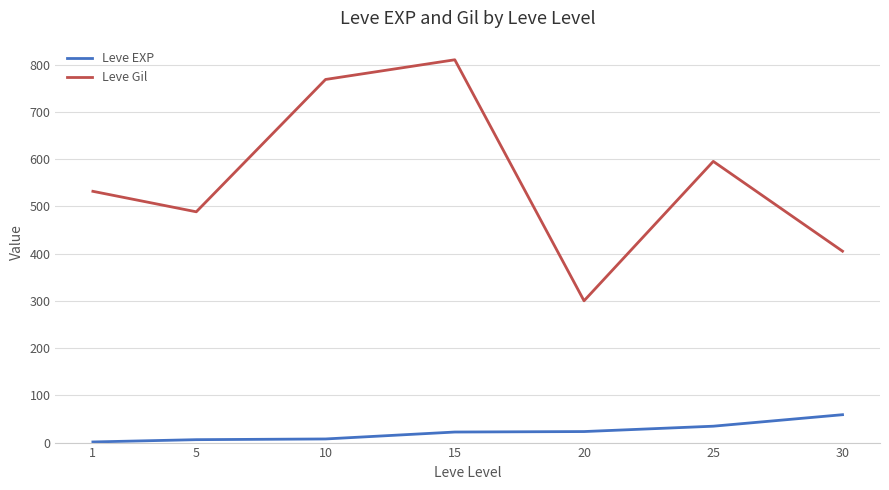

The value of Leve Gil at 1 is 260.8. True or false?

False